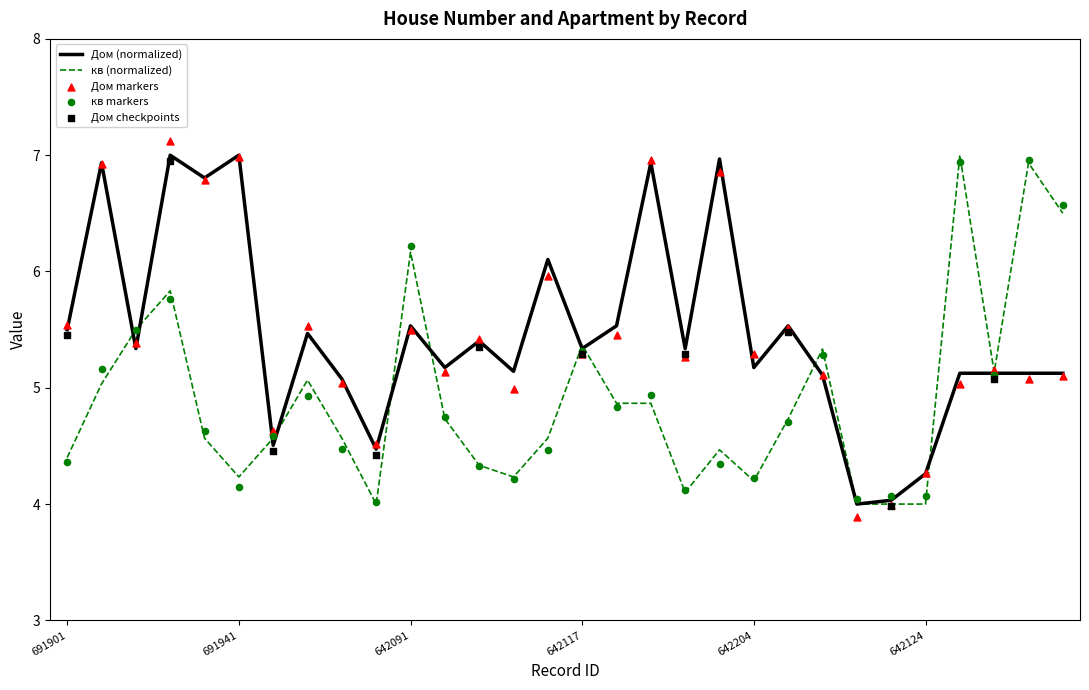

What is the total value across all series at 691949?

9.1